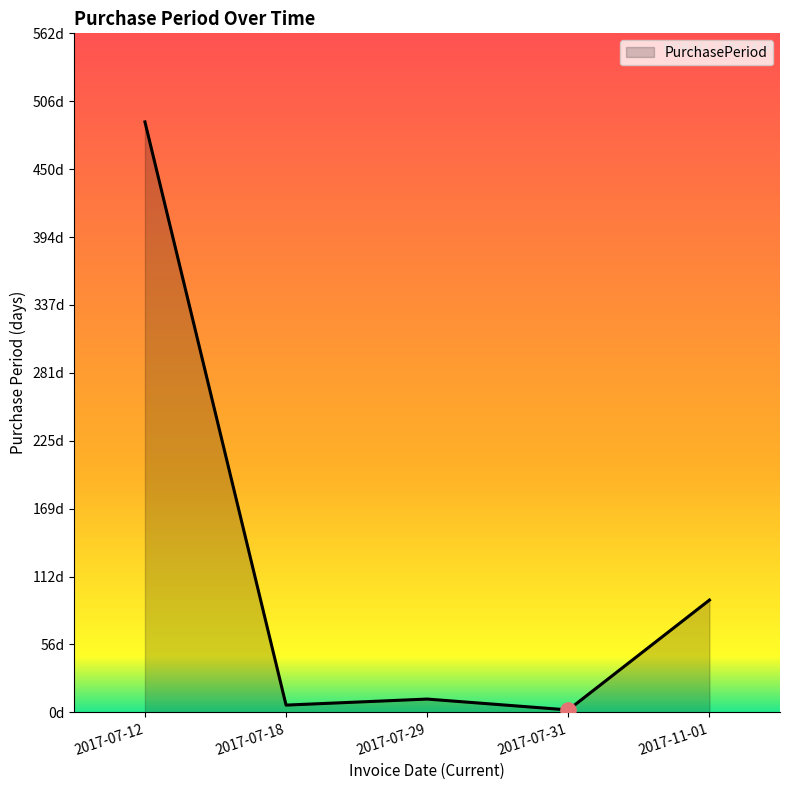

Is this an area chart (filled region under the line)?

Yes